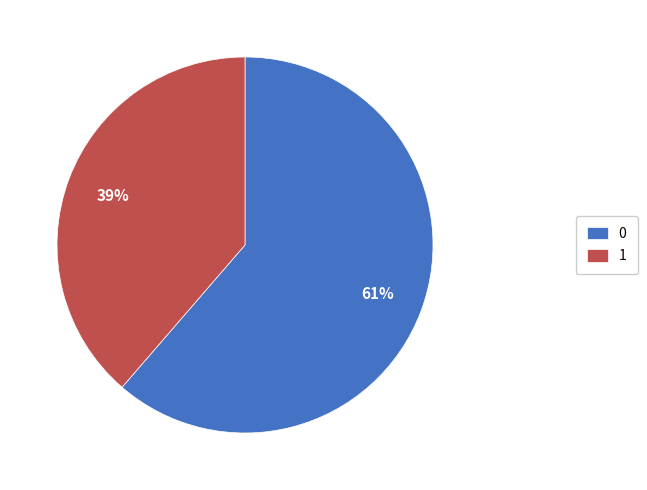

What is the smallest slice in the pie chart?

1